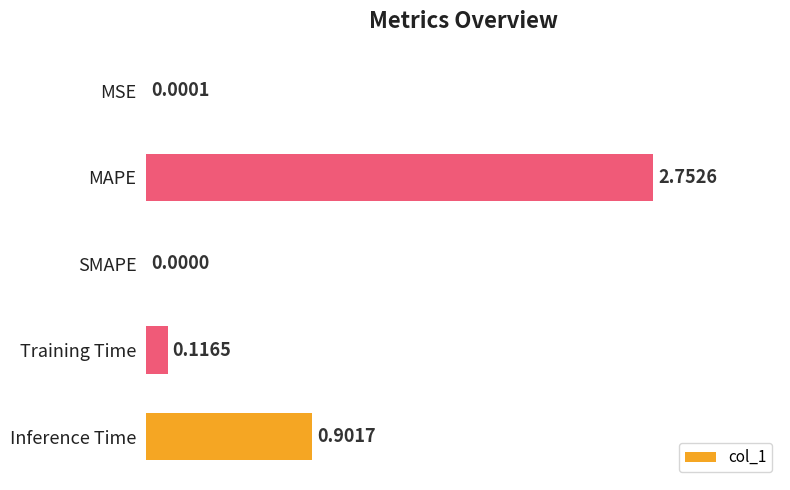

Which has a higher value, MSE or Training Time?

Training Time